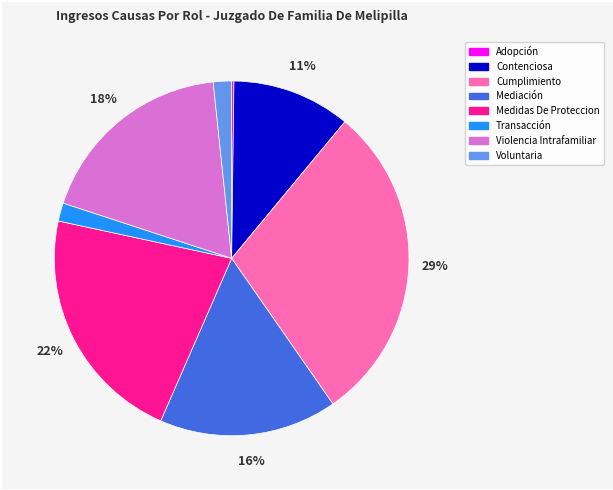

The Voluntaria slice represents 11% of the pie. True or false?

False